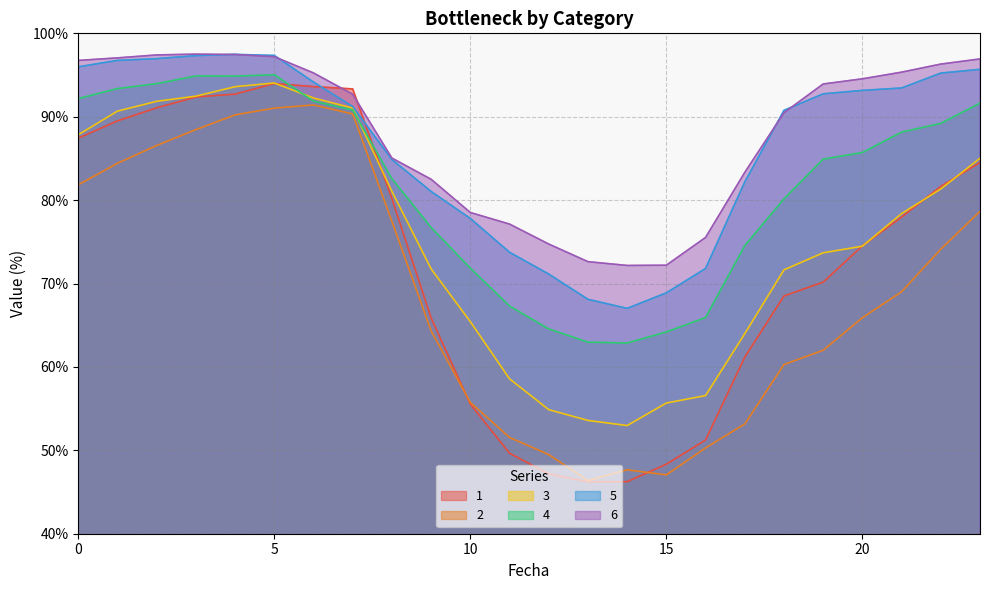

What value does the 3 series have at 0?

87.8